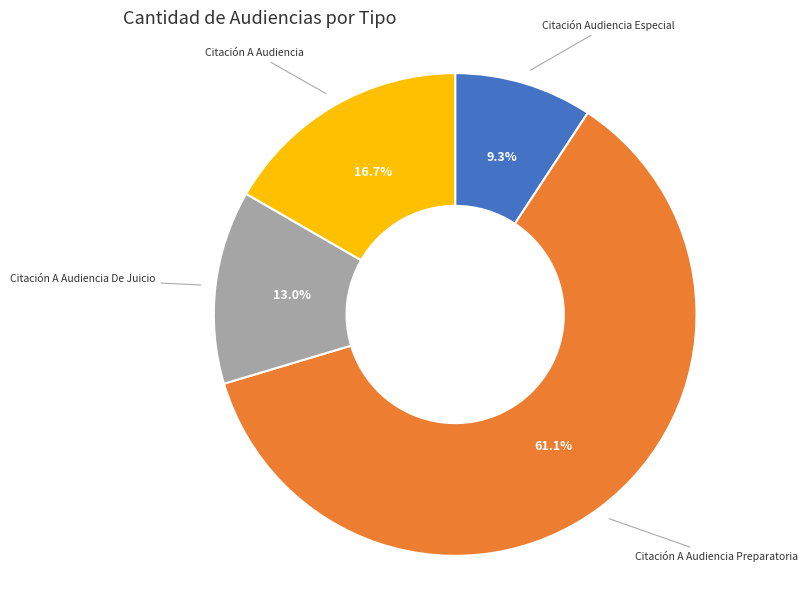

Count the number of slices in the pie.

4